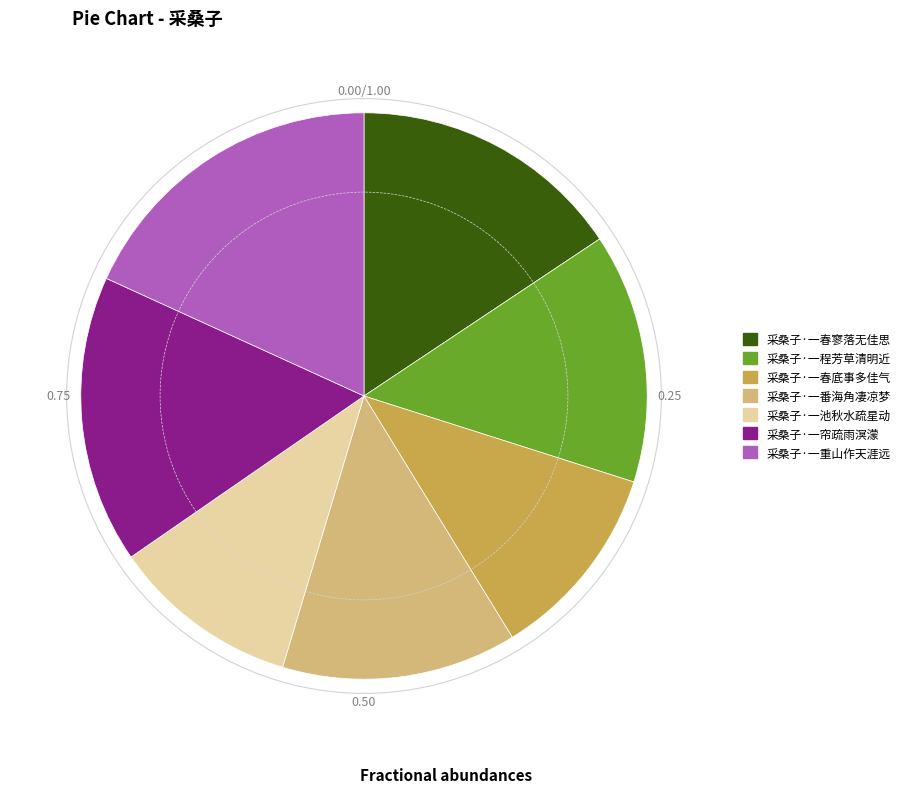

Is the sum of 采桑子·一春底事多佳气 and 采桑子·一帘疏雨溟濛 greater than half?

No